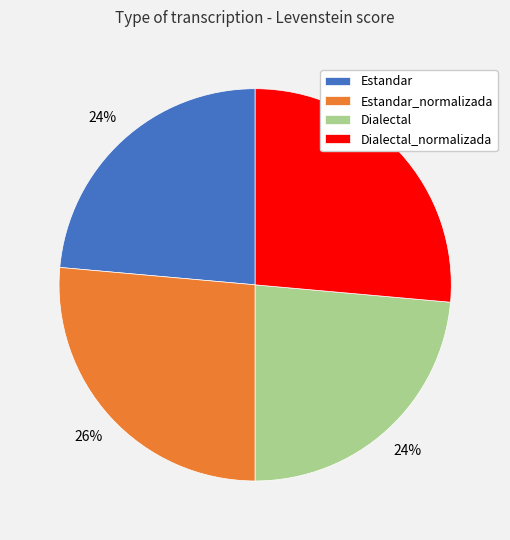

Count the number of slices in the pie.

4